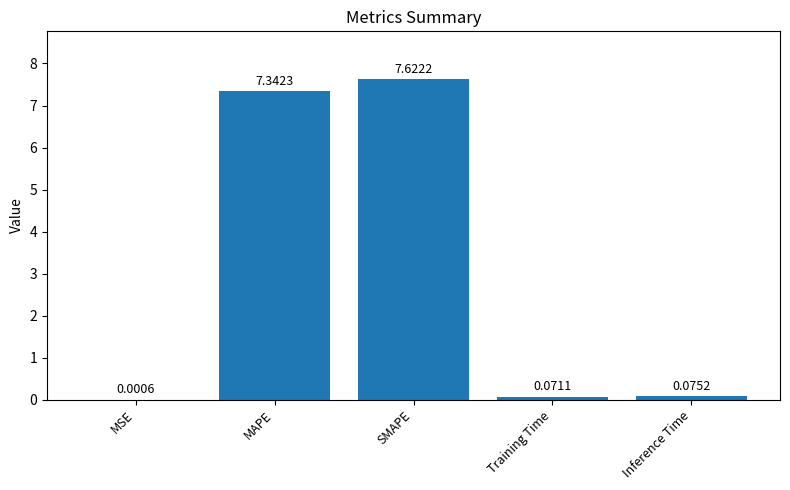

Where is the data nearest to the value 3?

Inference Time